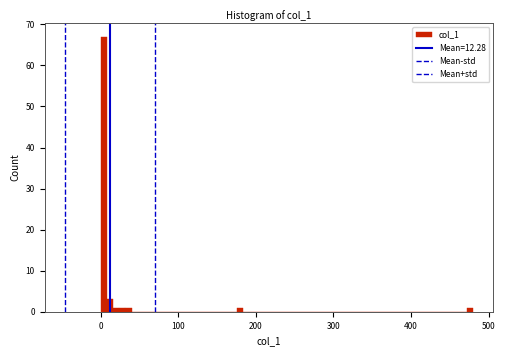

Read against the x-axis, roughly where is the centre of the tallest bar?

0